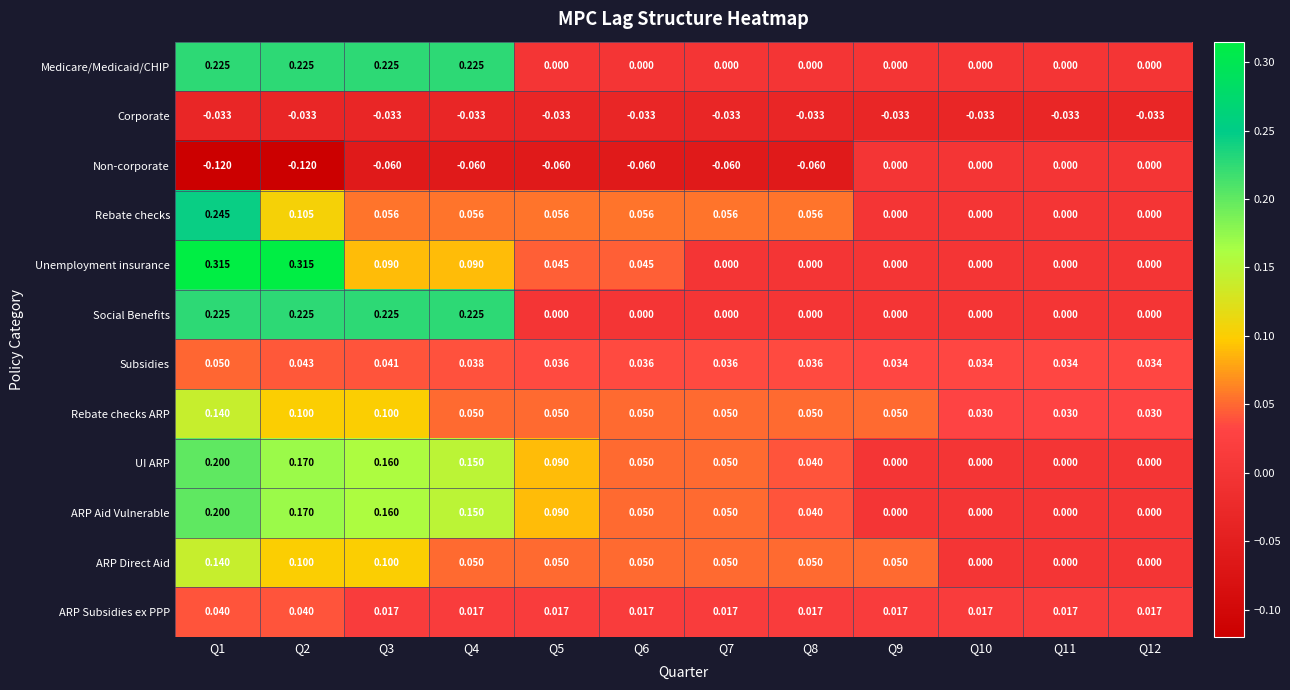

Is the value of UI ARP at Q12 greater than the value of ARP Aid Vulnerable at Q2?

No